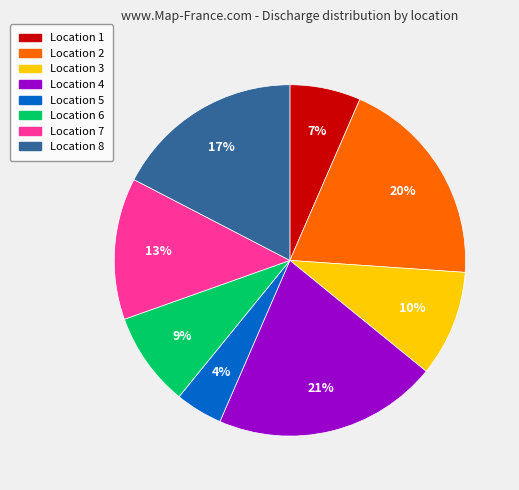

Which slice is the smallest?

Location 5